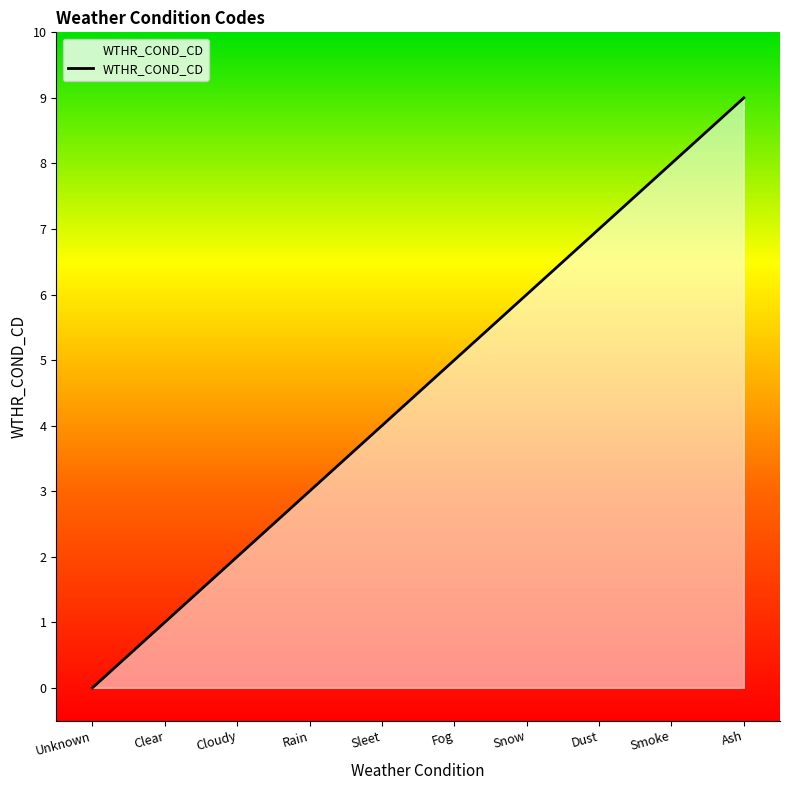

Rank the categories by value from highest to lowest.

Ash, Smoke, Dust, Snow, Fog, Sleet, Rain, Cloudy, Clear, Unknown